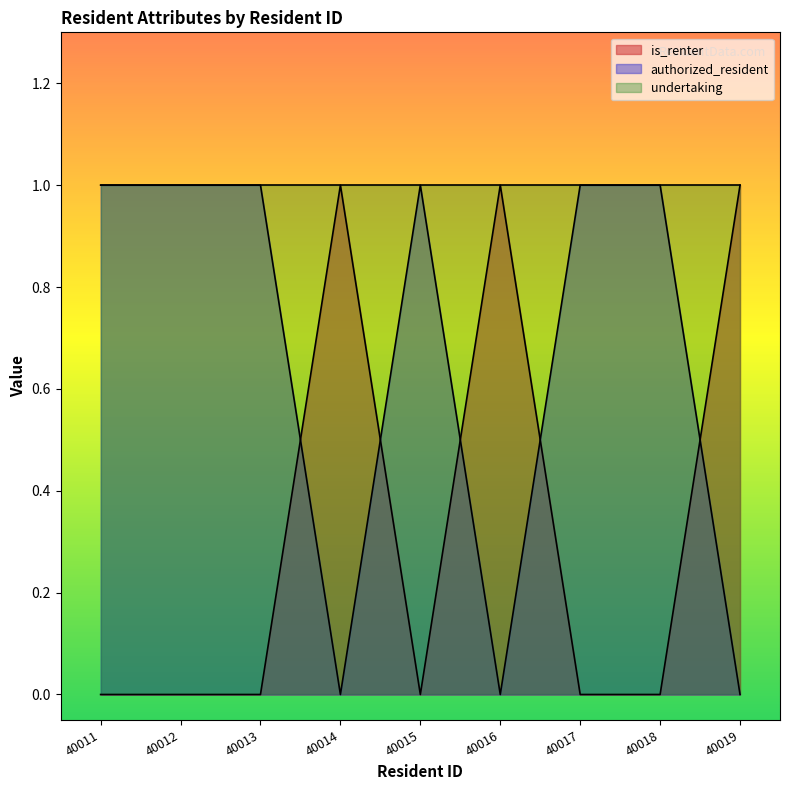

Which series has the largest total across all categories?

undertaking